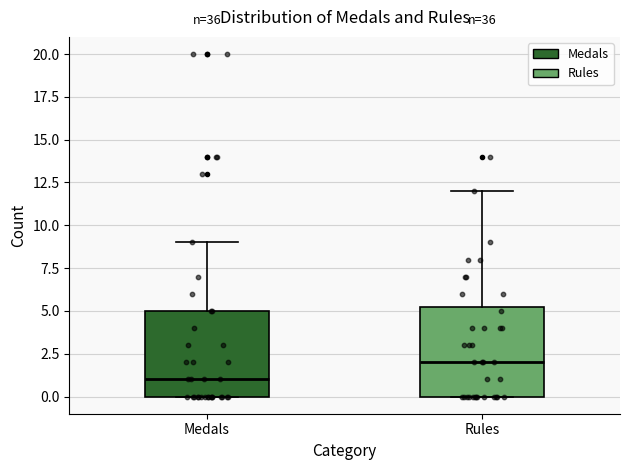

Reading left to right, read every box against the y-axis: the position of its median line, the range the box covers, and the ends of its whiskers. The values are not printed on the chart, so give them approximately, as read against the axis.

Medals: median 1.0, box 0.0 to 5.0, whiskers 0.0 to 9.0
Rules: median 2.0, box 0.0 to 5.5, whiskers 0.0 to 12.0